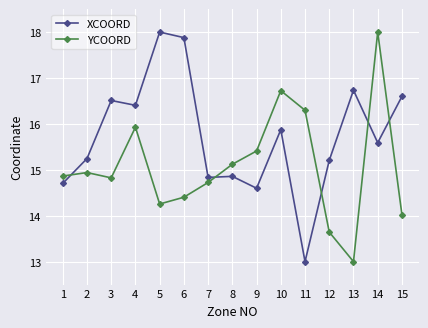

How many series are shown in this chart?

2